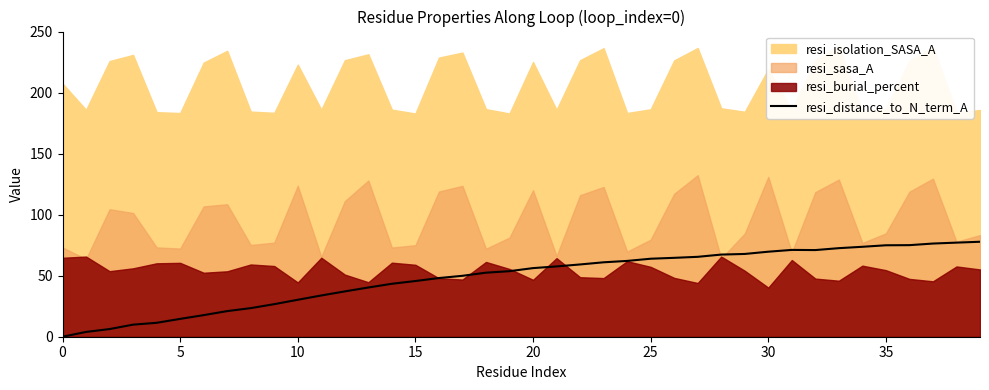

True or false: the data shows 22.0 at 5.

False